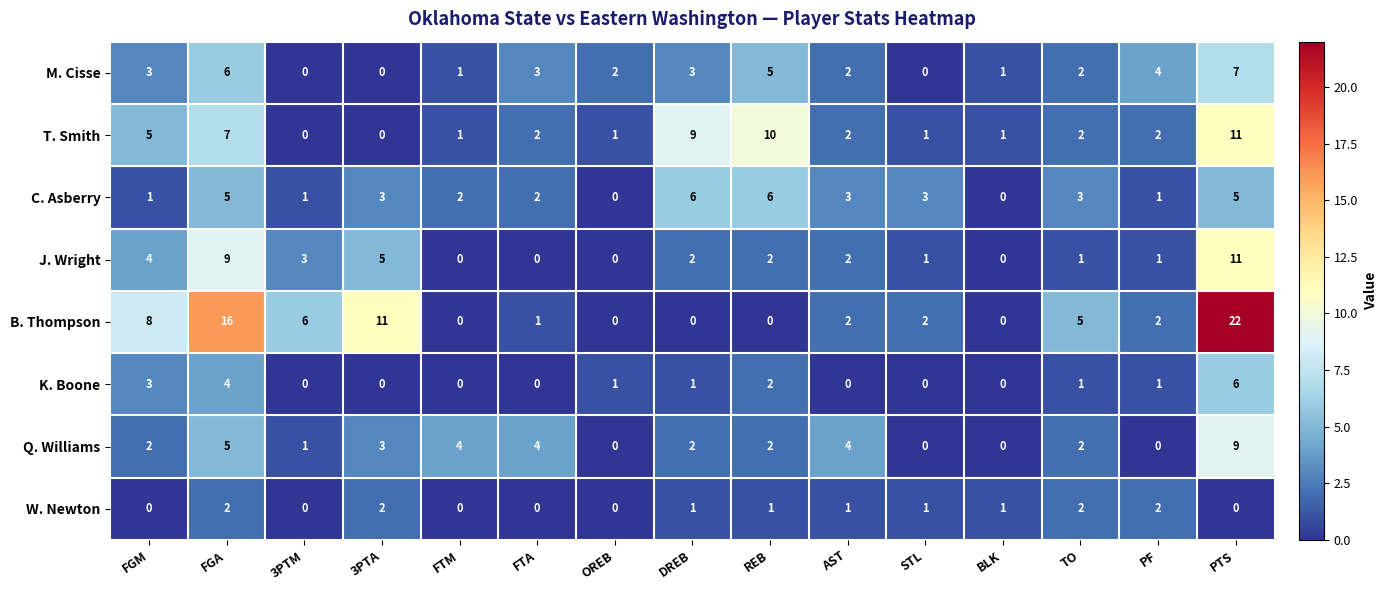

What value does the M. Cisse series have at PTS?

7